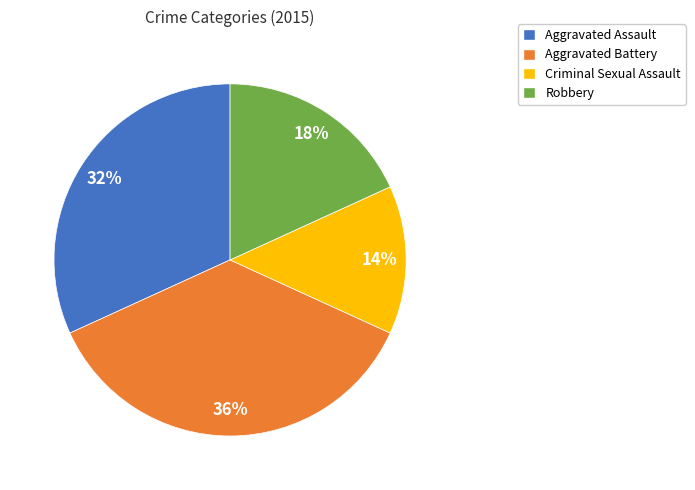

True or false: Criminal Sexual Assault accounts for 2% of the total.

False